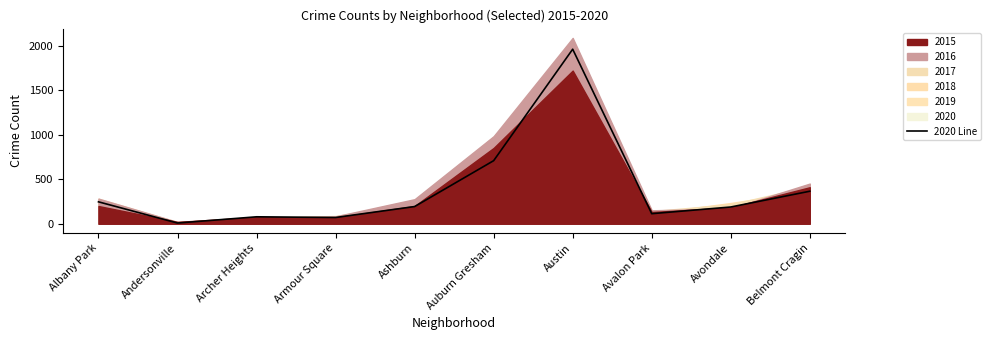

How many lines are shown in the chart?

1